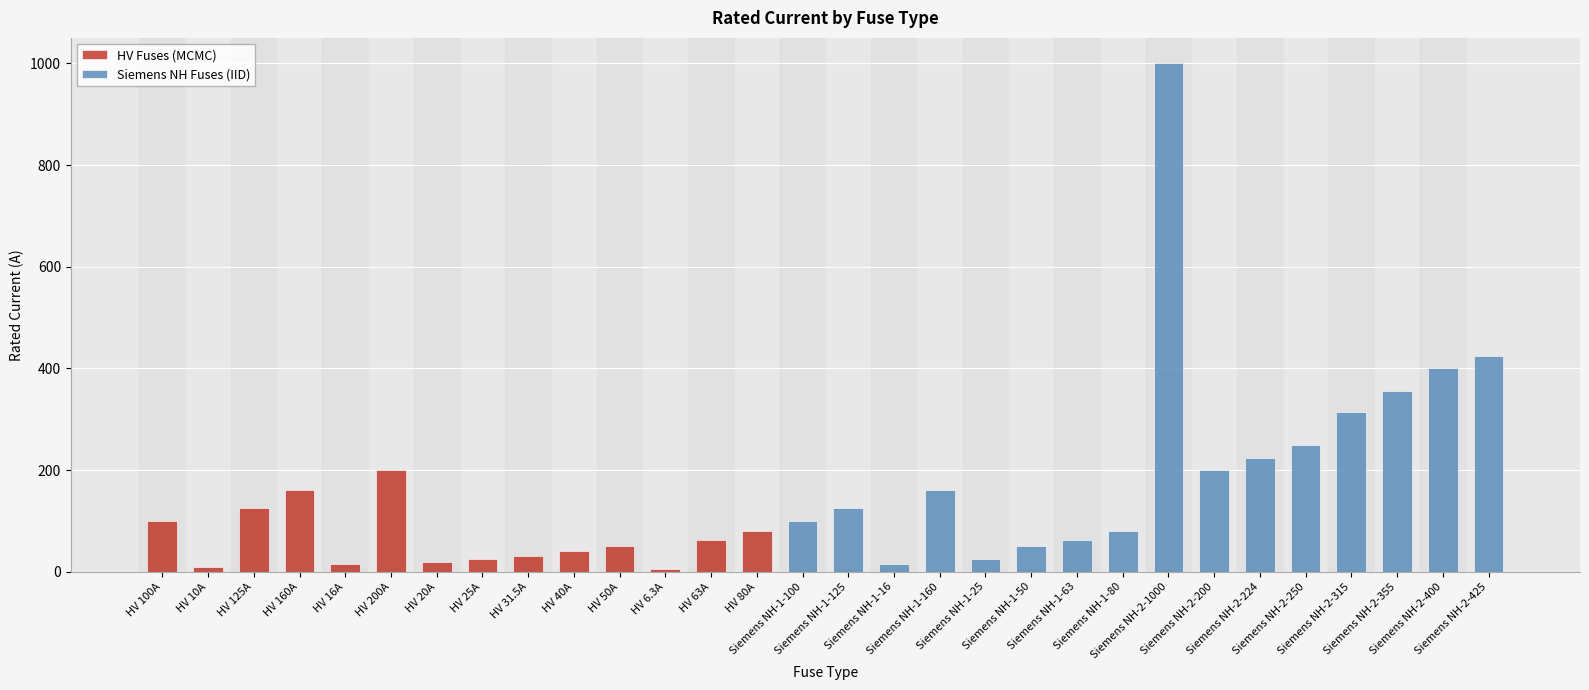

What is the sum of the values at Siemens NH-1-63 and Siemens NH-1-25?

88.0